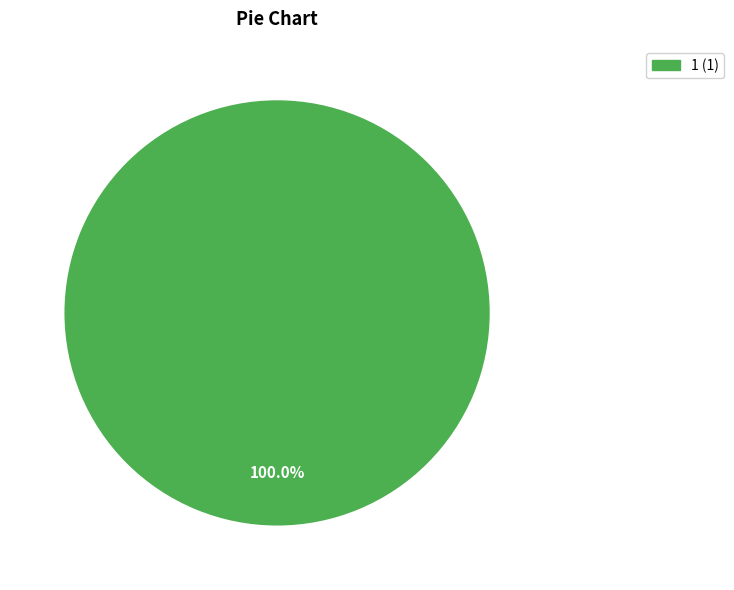

How many segments does this pie chart have?

1